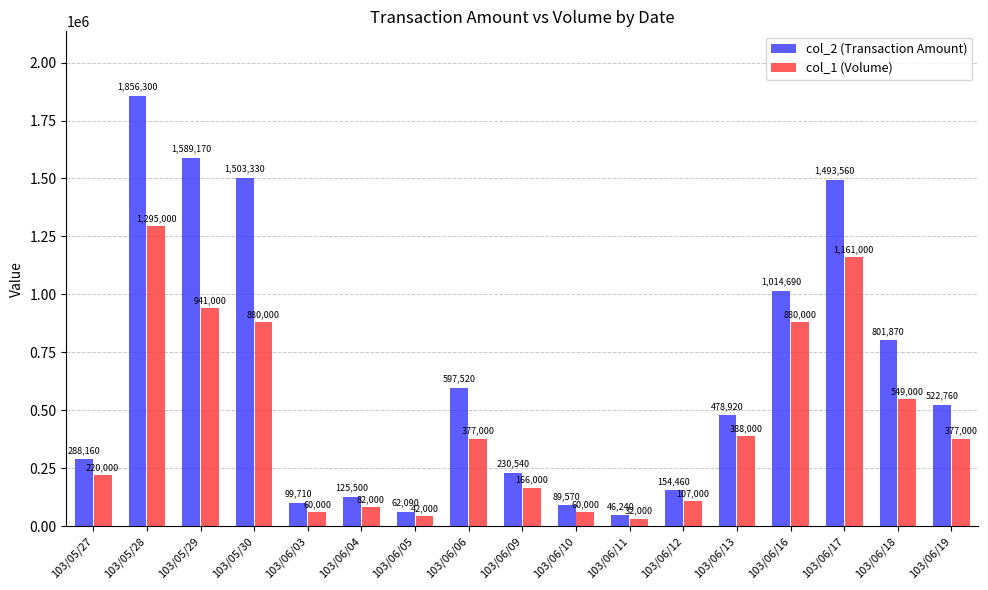

List the series in order of their overall mean, lowest first.

col_1 (Volume), col_2 (Transaction Amount)